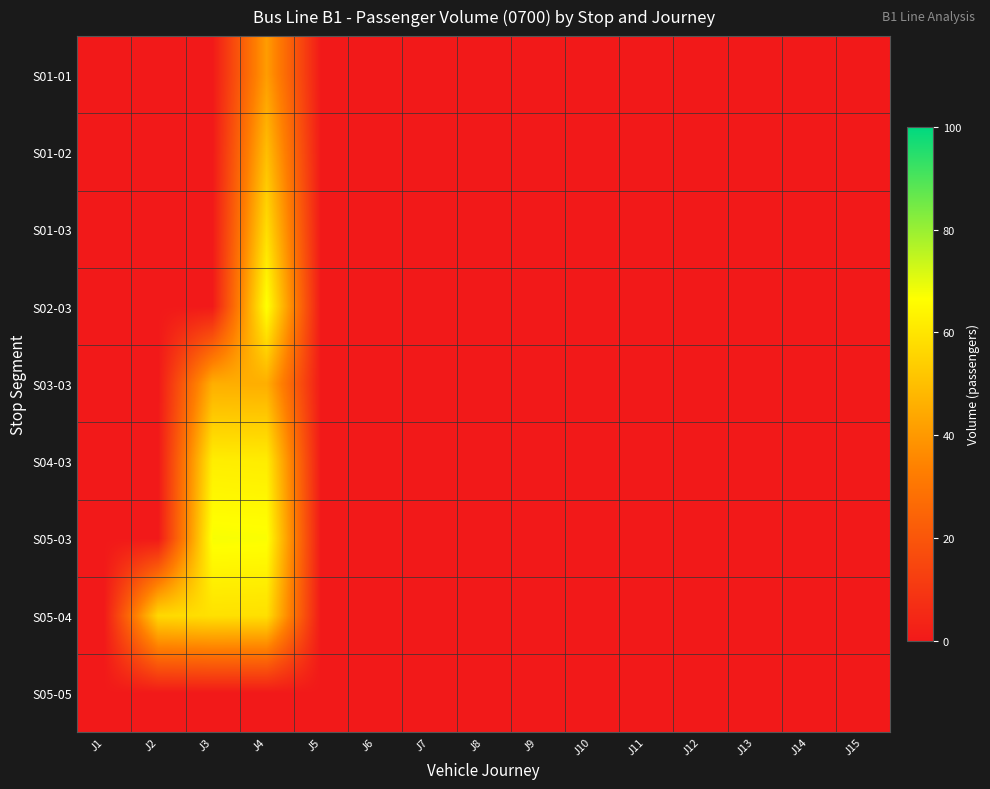

Reading left to right, extract all data points from this chart.

S01-01: J1=0.0	J2=0.0	J3=0.0	J4=41.0	J5=0.0	J6=0.0	J7=0.0	J8=0.0	J9=0.0	J10=0.0	J11=0.0	J12=0.0	J13=0.0	J14=0.0	J15=0.0
S01-02: J1=0.0	J2=0.0	J3=0.0	J4=49.8	J5=0.0	J6=0.0	J7=0.0	J8=0.0	J9=0.0	J10=0.0	J11=0.0	J12=0.0	J13=0.0	J14=0.0	J15=0.0
S01-03: J1=0.0	J2=0.0	J3=0.0	J4=57.9	J5=0.0	J6=0.0	J7=0.0	J8=0.0	J9=0.0	J10=0.0	J11=0.0	J12=0.0	J13=0.0	J14=0.0	J15=0.0
S02-03: J1=0.0	J2=0.0	J3=0.0	J4=67.2	J5=0.0	J6=0.0	J7=0.0	J8=0.0	J9=0.0	J10=0.0	J11=0.0	J12=0.0	J13=0.0	J14=0.0	J15=0.0
S03-03: J1=0.0	J2=0.0	J3=45.8	J4=45.6	J5=0.0	J6=0.0	J7=0.0	J8=0.0	J9=0.0	J10=0.0	J11=0.0	J12=0.0	J13=0.0	J14=0.0	J15=0.0
S04-03: J1=0.0	J2=0.0	J3=62.3	J4=62.0	J5=0.0	J6=0.0	J7=0.0	J8=0.0	J9=0.0	J10=0.0	J11=0.0	J12=0.0	J13=0.0	J14=0.0	J15=0.0
S05-03: J1=0.0	J2=0.0	J3=67.6	J4=67.3	J5=0.0	J6=0.0	J7=0.0	J8=0.0	J9=0.0	J10=0.0	J11=0.0	J12=0.0	J13=0.0	J14=0.0	J15=0.0
S05-04: J1=0.0	J2=56.7	J3=58.9	J4=58.6	J5=0.0	J6=0.0	J7=0.0	J8=0.0	J9=0.0	J10=0.0	J11=0.0	J12=0.0	J13=0.0	J14=0.0	J15=0.0
S05-05: J1=0.0	J2=0.0	J3=0.0	J4=0.0	J5=0.0	J6=0.0	J7=0.0	J8=0.0	J9=0.0	J10=0.0	J11=0.0	J12=0.0	J13=0.0	J14=0.0	J15=0.0